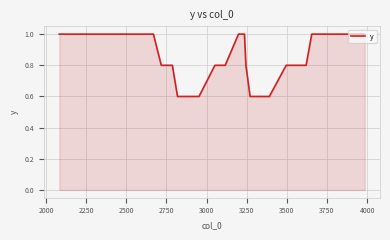

What is the difference between the maximum and minimum values?

0.4